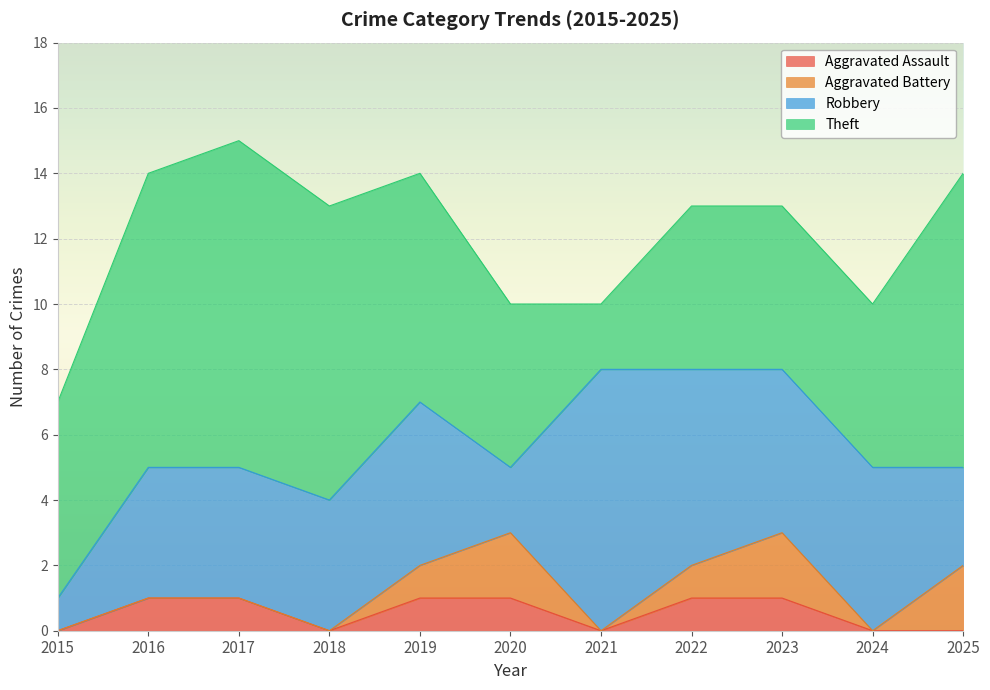

Is the value of Aggravated Assault at 2020 greater than the value of Aggravated Battery at 2020?

No